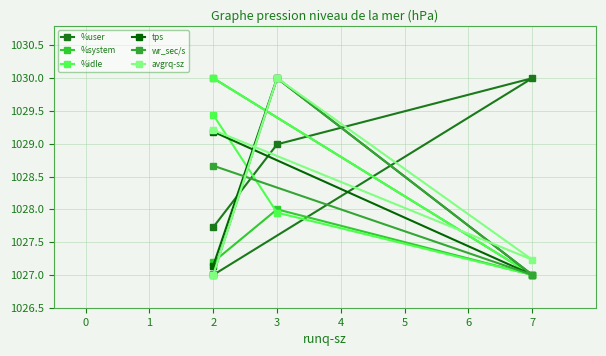

How many intersections are there between wr_sec/s and %system?

1